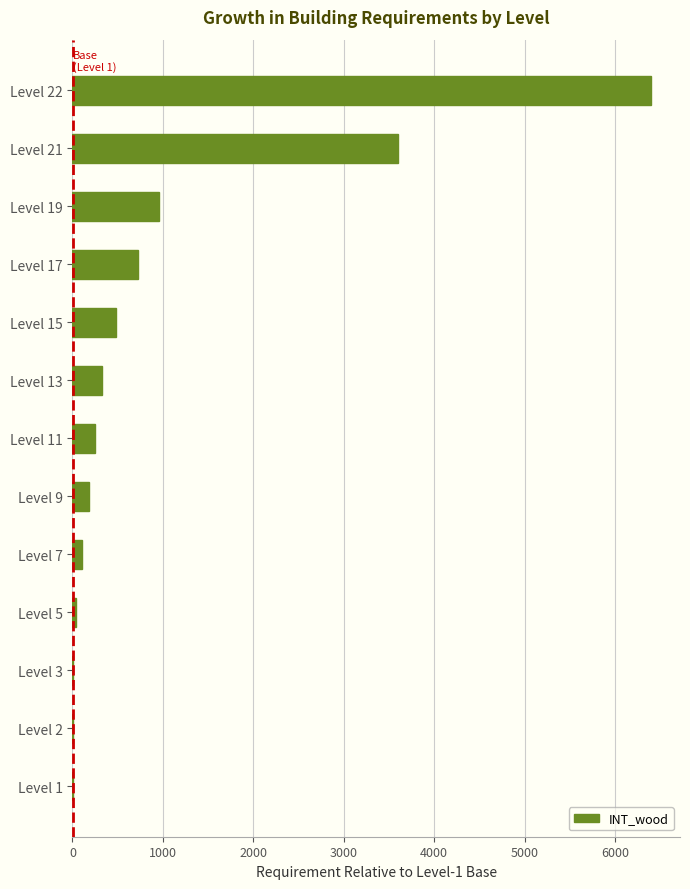

Count the number of categories in the chart.

13